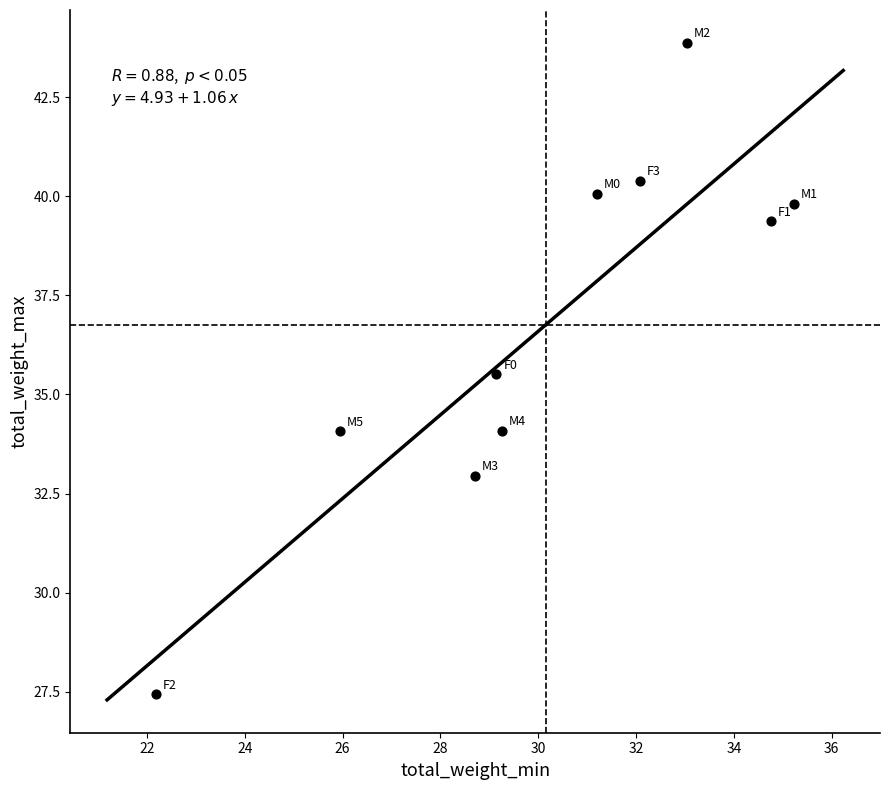

What Y value in the scatter plot is closest to 35?

35.5